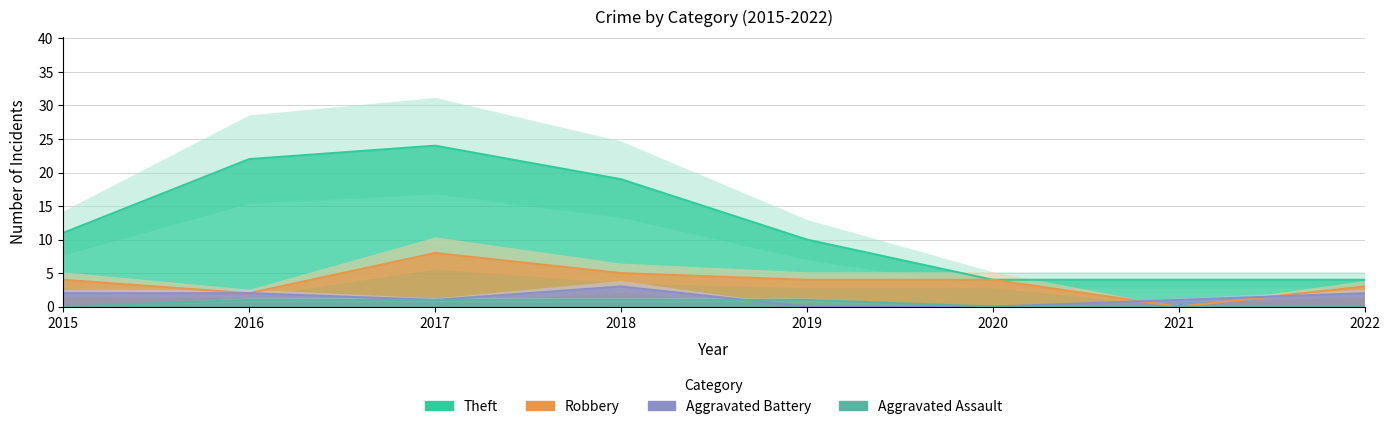

Which series has the largest total across all categories?

Theft